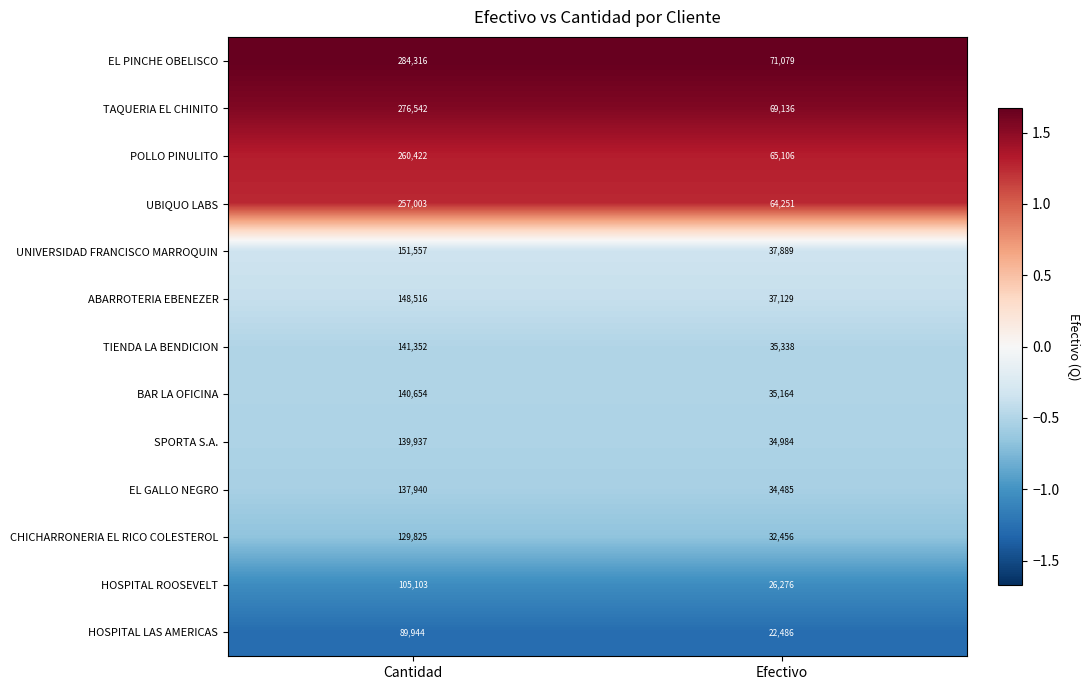

What is the spread (max minus min) of values at Efectivo?

48593